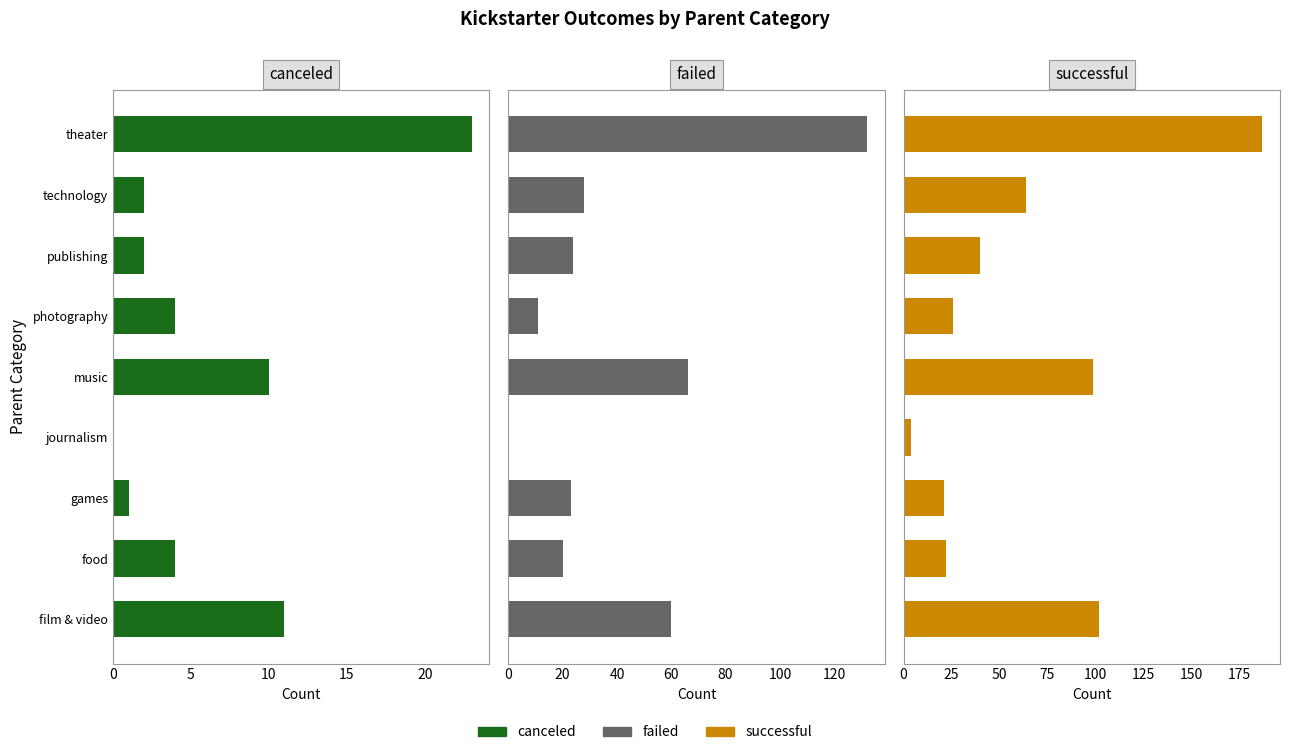

What is the difference between the successful values at photography and film & video?

76